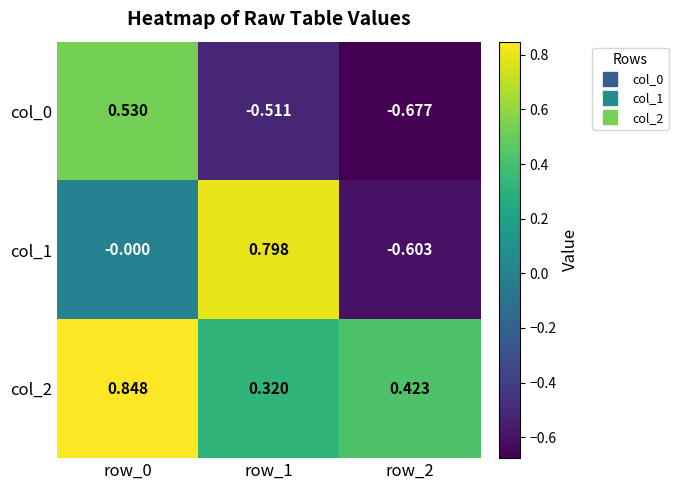

Is the value of col_0 at row_1 greater than the value of col_1 at row_0?

No